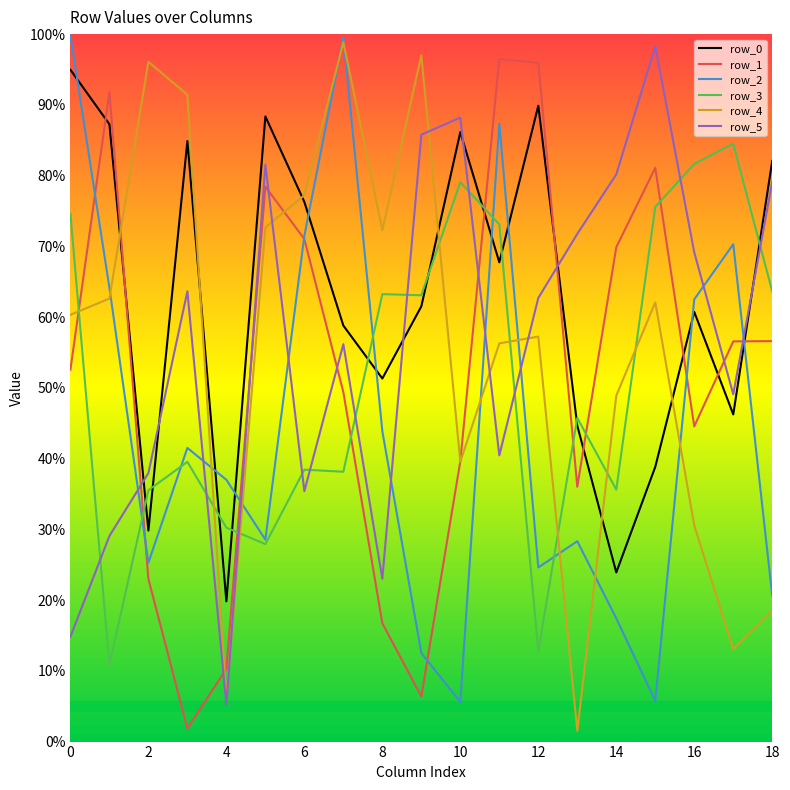

Which series ends up on top after the final intersection of row_5 and row_1?

row_5